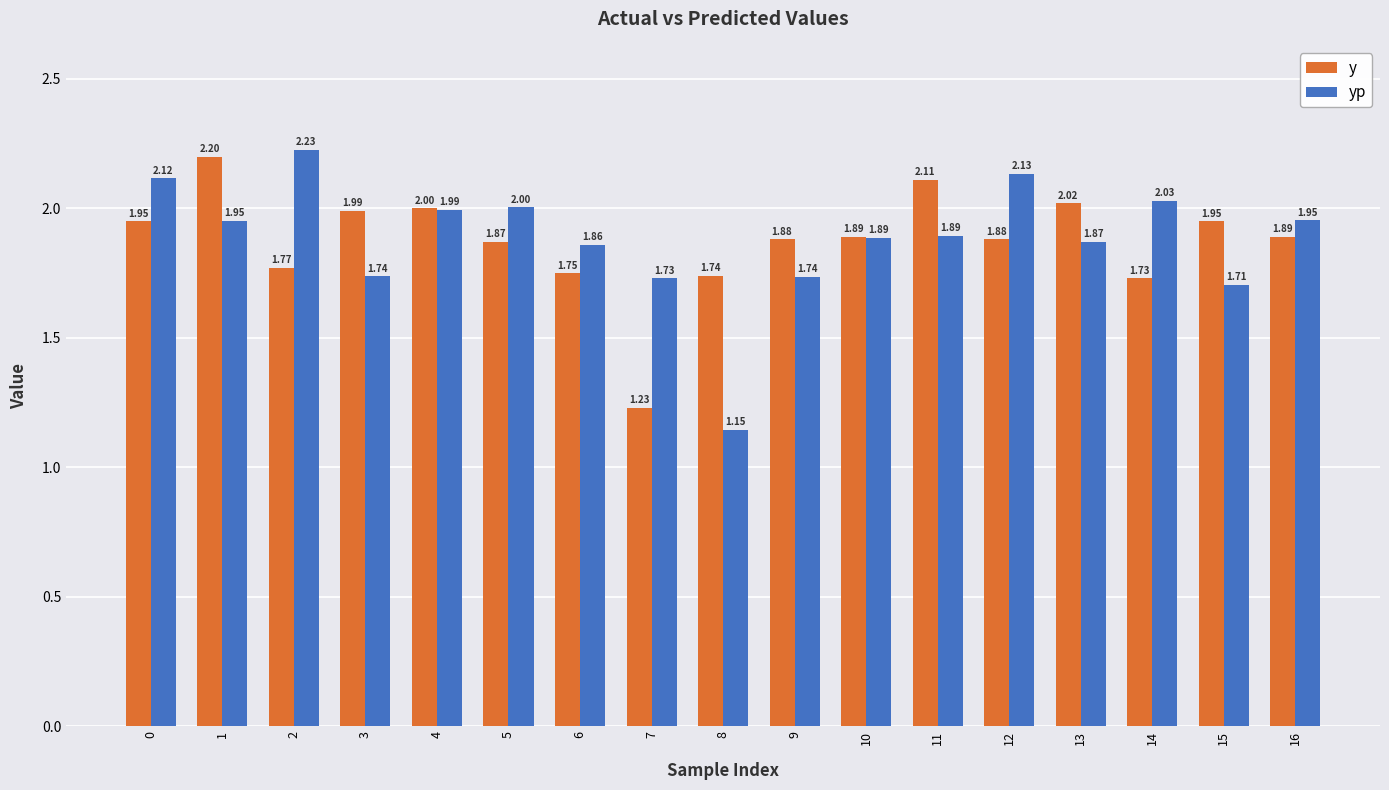

Rank the series at 13 from highest to lowest value.

y, yp